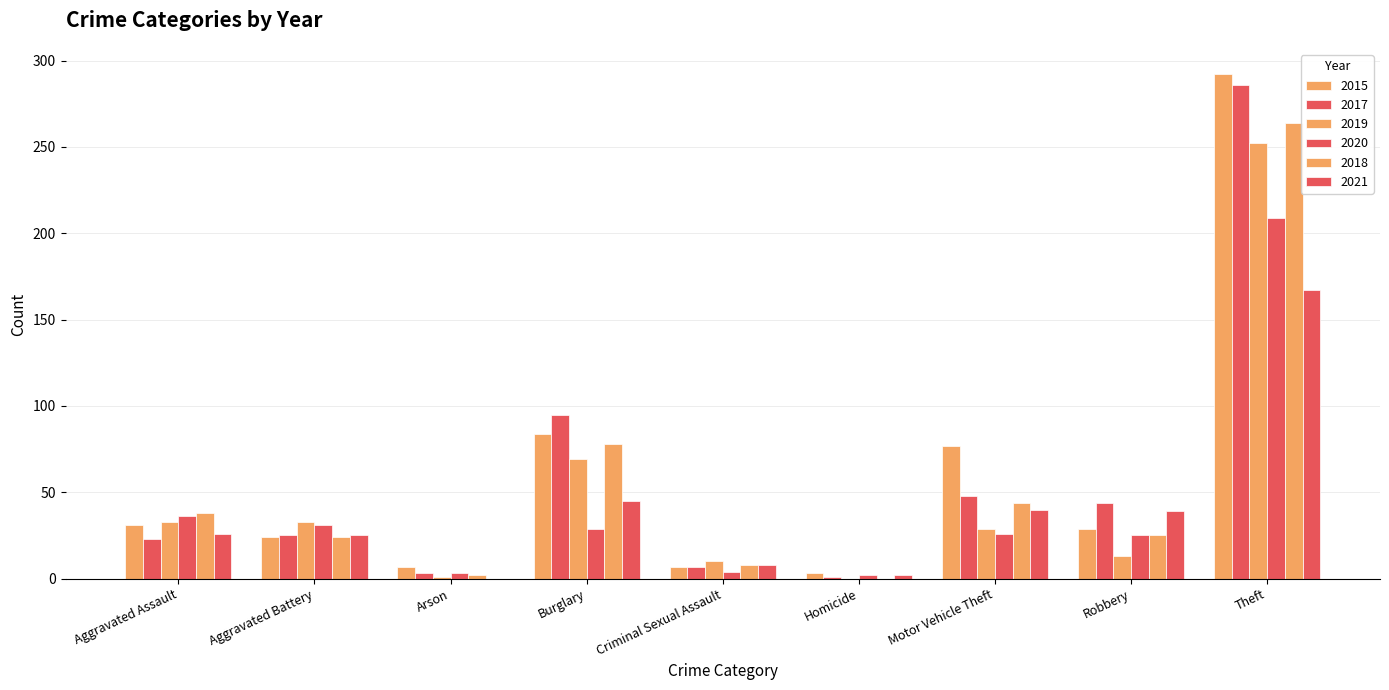

What is the sum of the 2019 values at Robbery and Aggravated Assault?

46